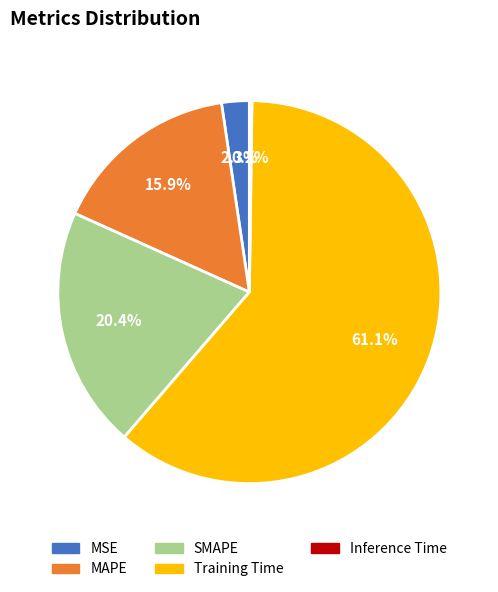

To the nearest percent, what percentage of the pie is Training Time?

61%